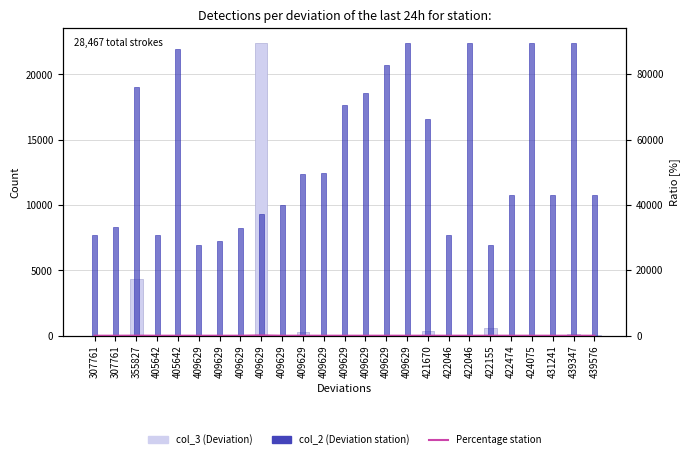

What is the total value across all series at 409629?

27878.1